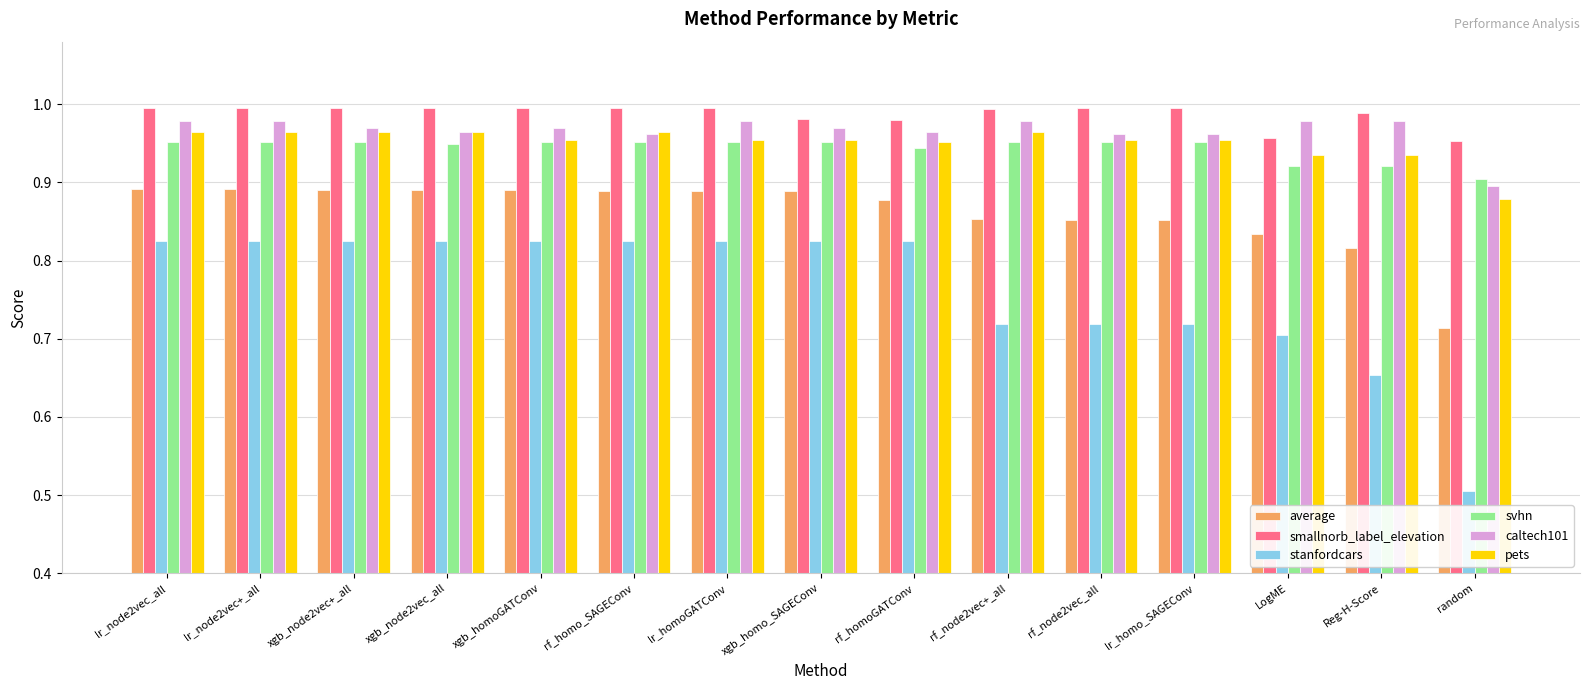

Is the value of pets at LogME greater than the value of average at rf_node2vec_all?

Yes